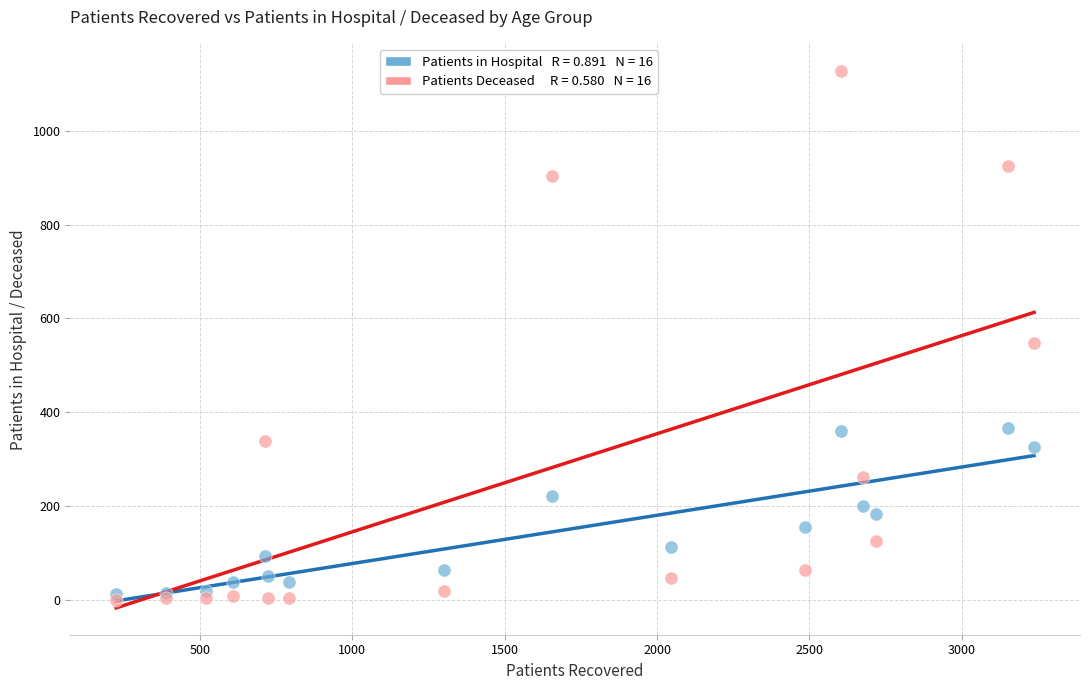

Across all series, what Y value is closest to 564?

547